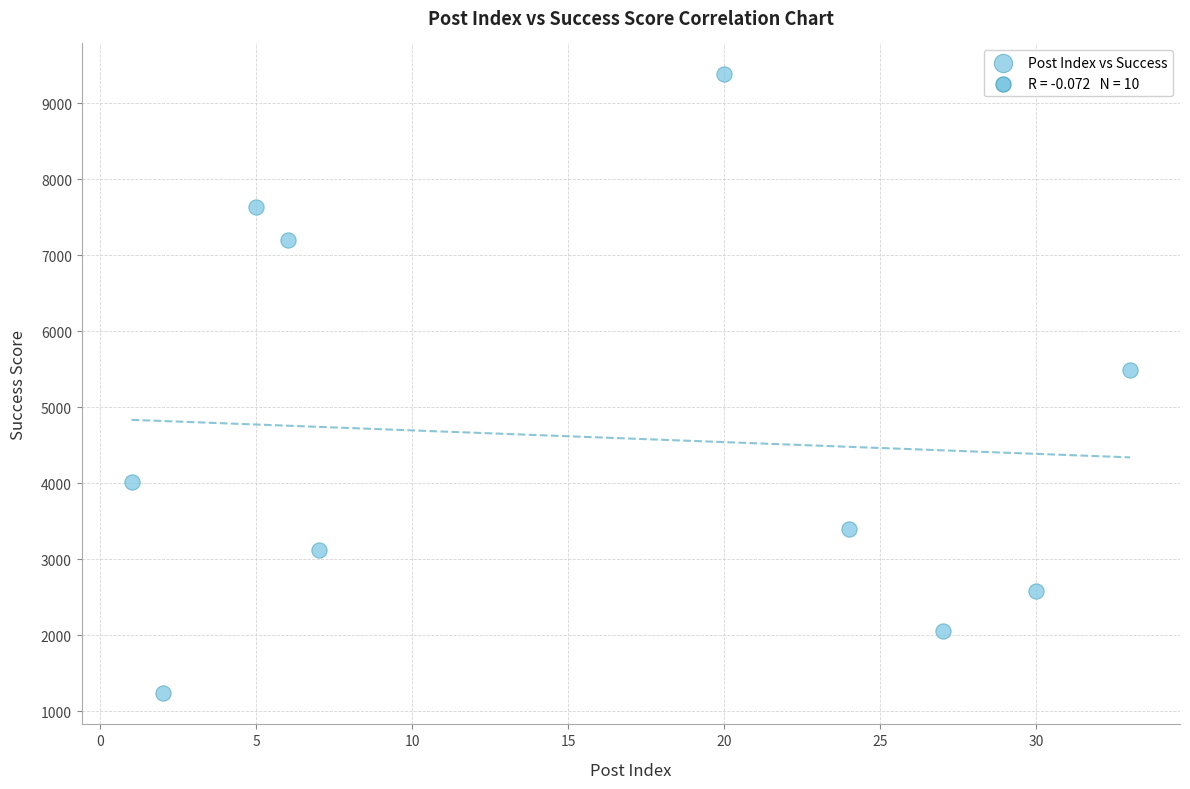

What Y value in the scatter plot is closest to 5308?

5496